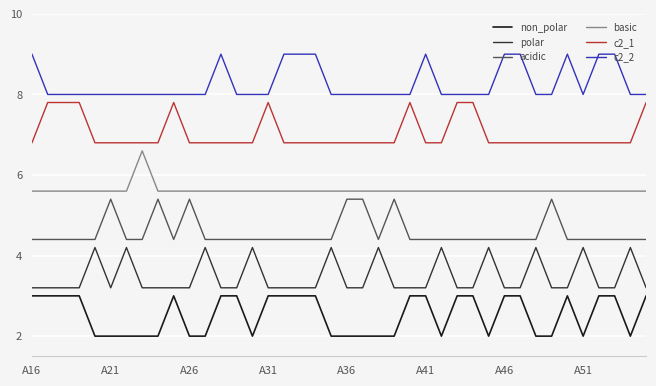

True or false: basic and c2_1 cross at least once.

False